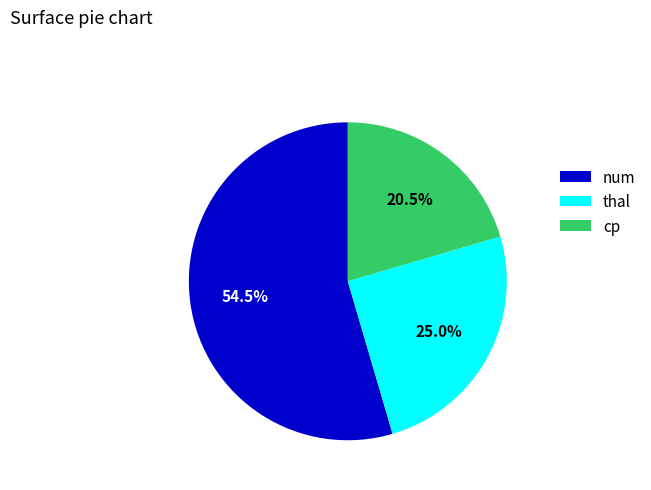

Does num represent more than half of the total?

Yes